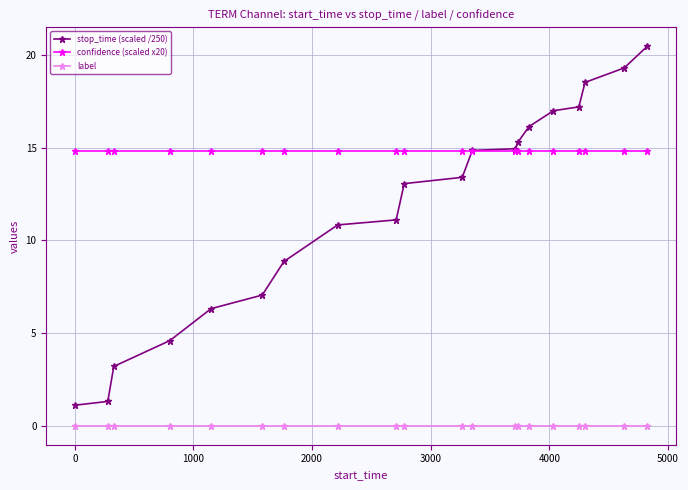

Rank the series by their average value, from lowest to highest.

label, stop_time (scaled /250), confidence (scaled x20)